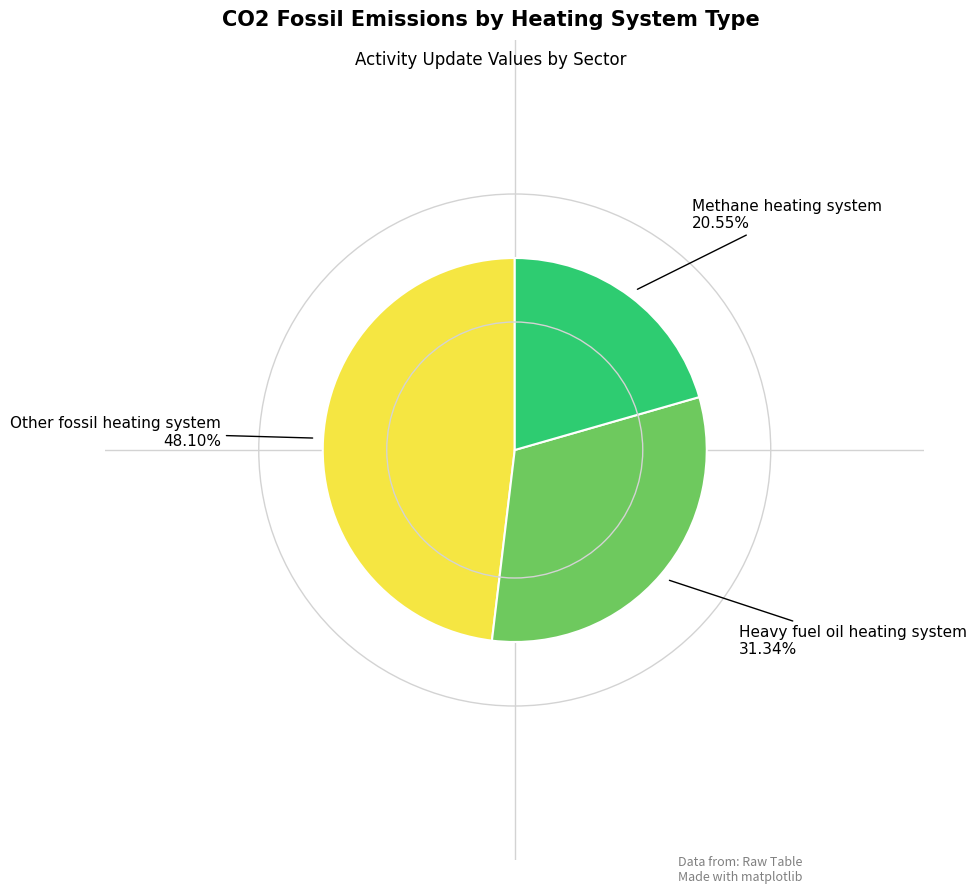

How many segments does this pie chart have?

3